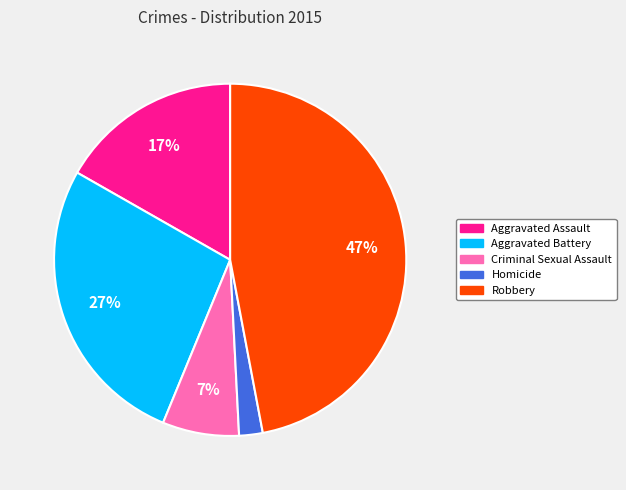

Is it true that Aggravated Assault is 17% of the pie?

True